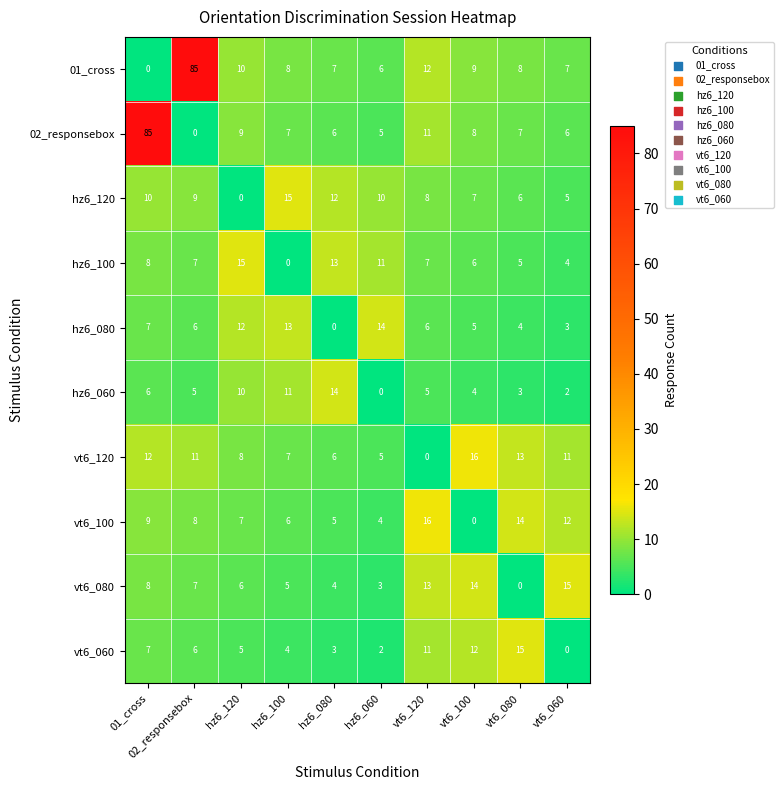

At how many categories does at least one series exceed 48?

2